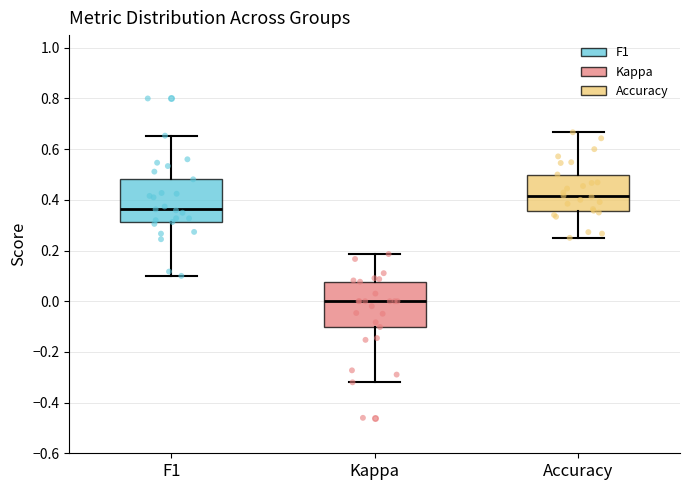

Where does the lower whisker of the box for Accuracy end on the y-axis? The values are not printed on the chart, so give them approximately, as read against the axis.

0.26